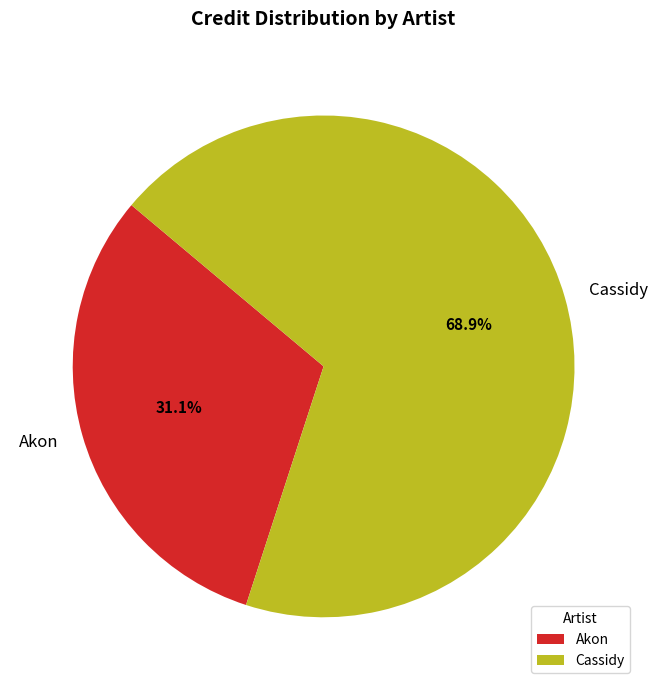

What percentage do Cassidy and Akon together represent?

100.0%